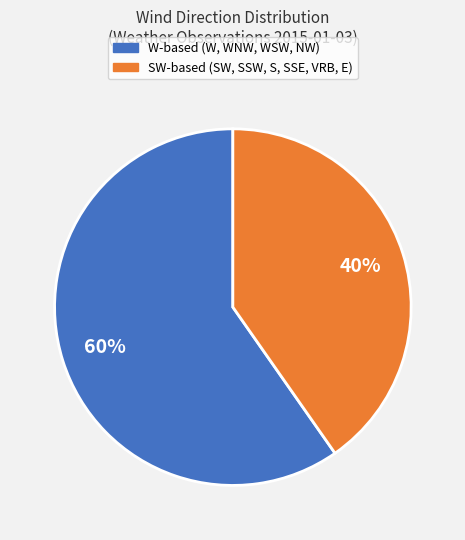

Is there a majority slice in this chart?

Yes